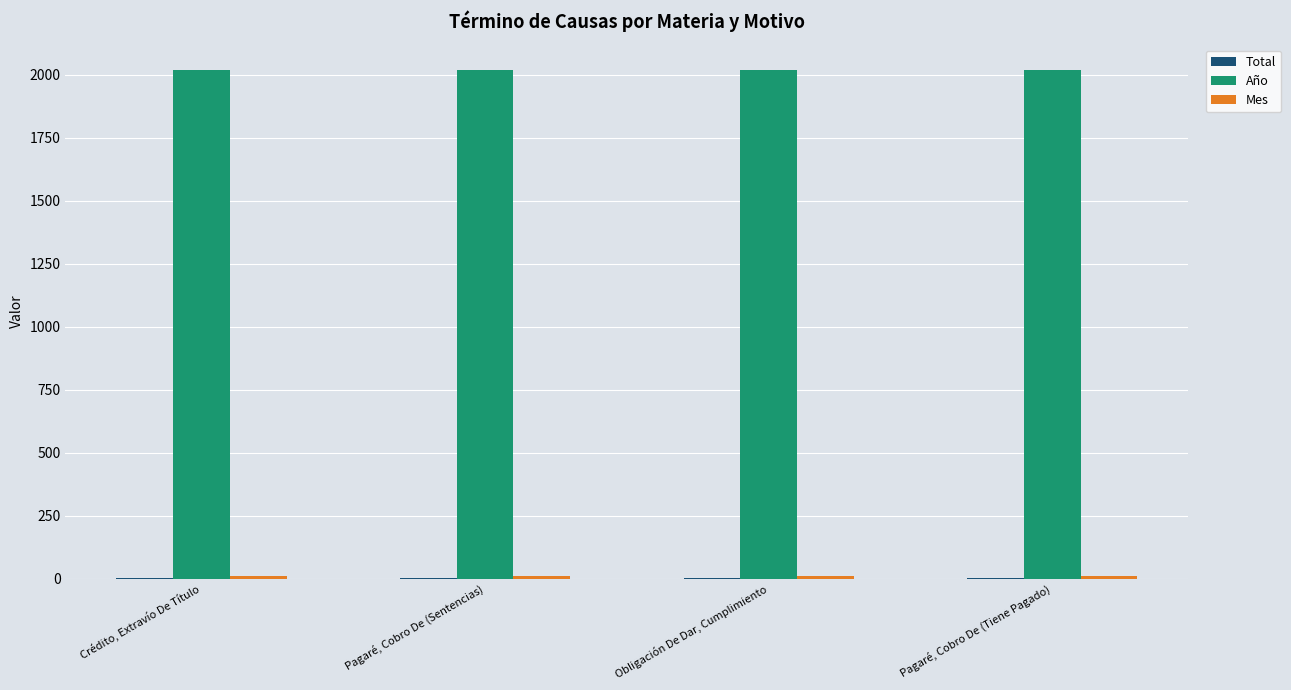

Which series has the largest total across all categories?

Año